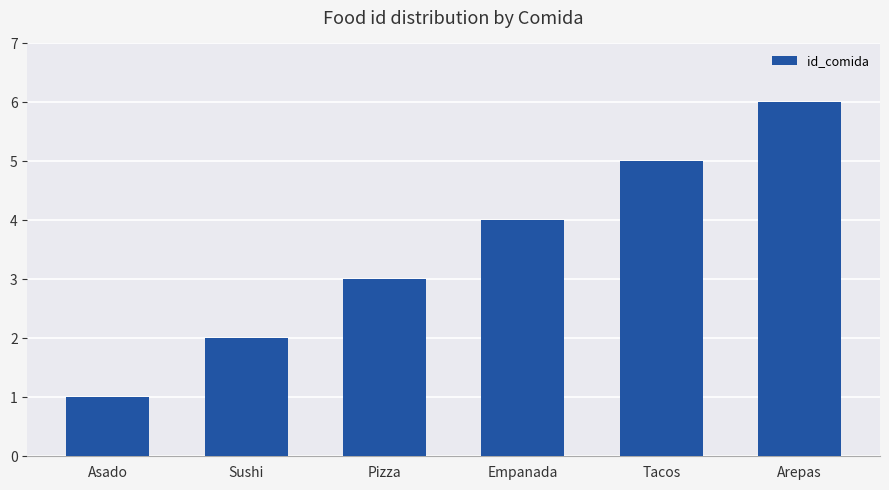

At which label is the value closest to 3?

Pizza